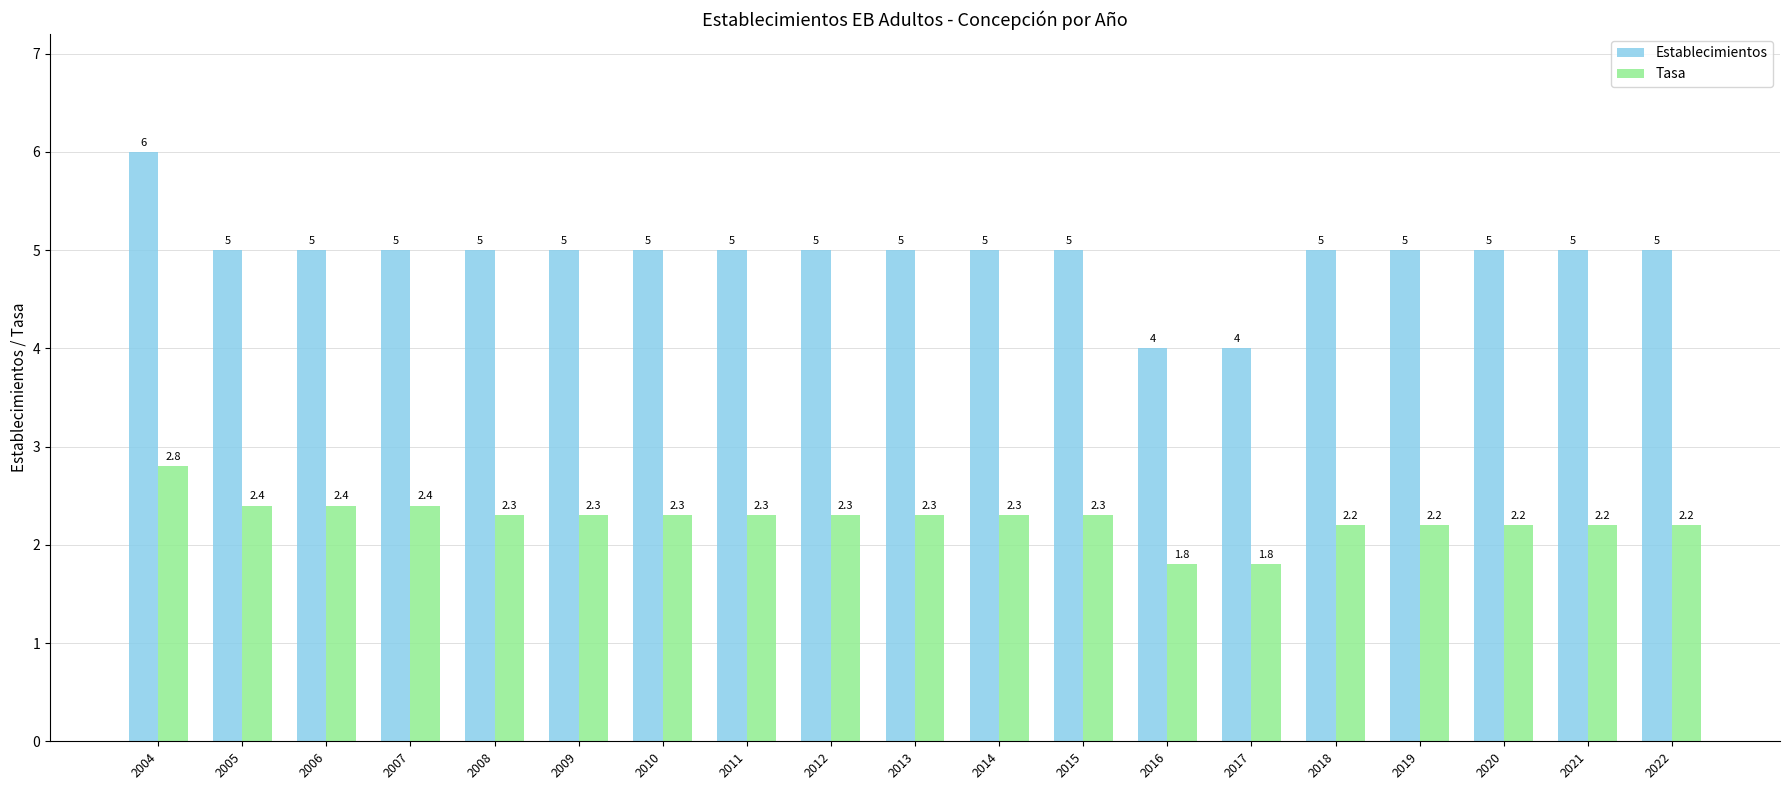

True or false: Establecimientos has a value of 6.0 at 2004.

True